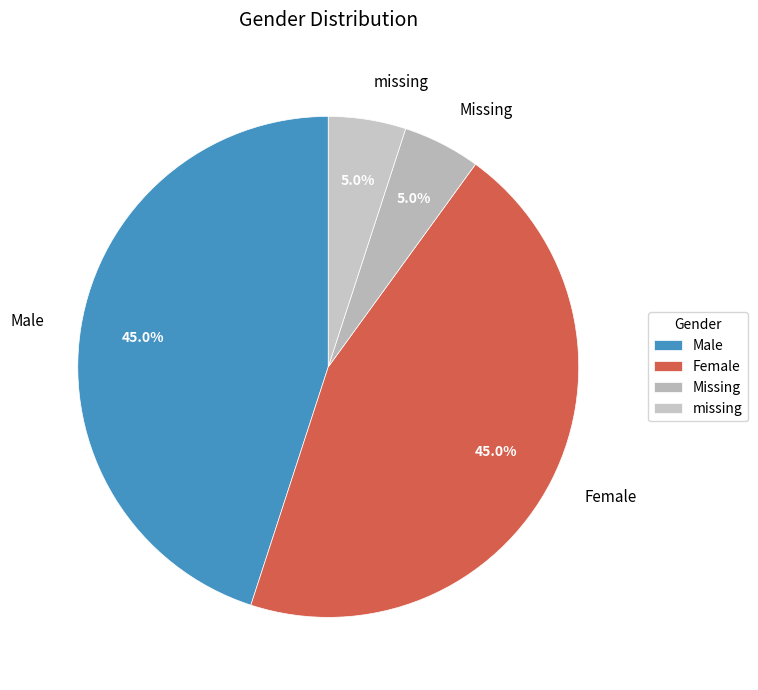

Approximately how many times larger is the value at Male compared to missing?

9.0